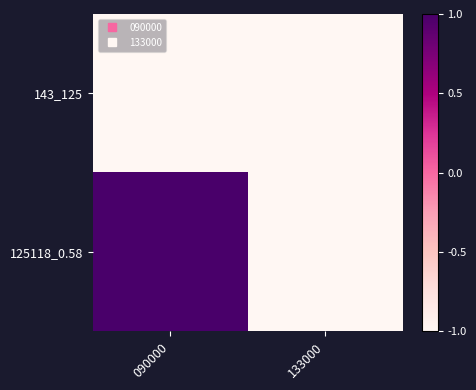

Which has a higher value, 090000 or 133000?

090000